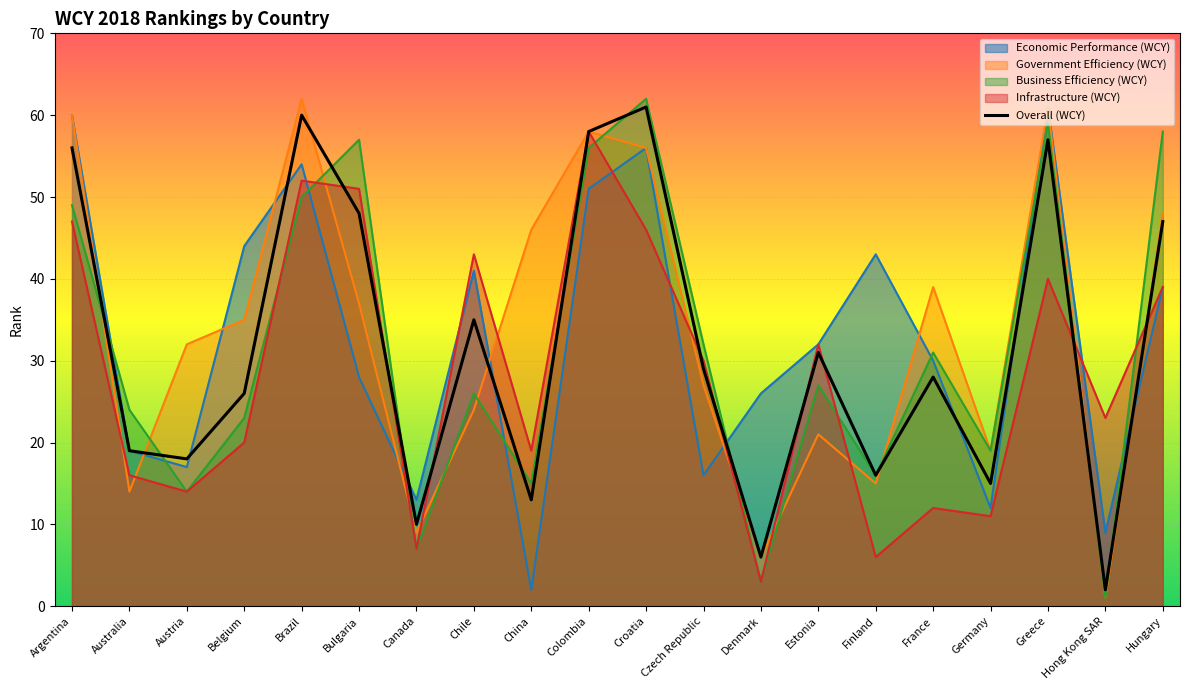

List the labels in order of value, largest first.

Croatia, Brazil, Colombia, Greece, Argentina, Bulgaria, Hungary, Chile, Estonia, Czech Republic, France, Belgium, Australia, Austria, Finland, Germany, China, Canada, Denmark, Hong Kong SAR